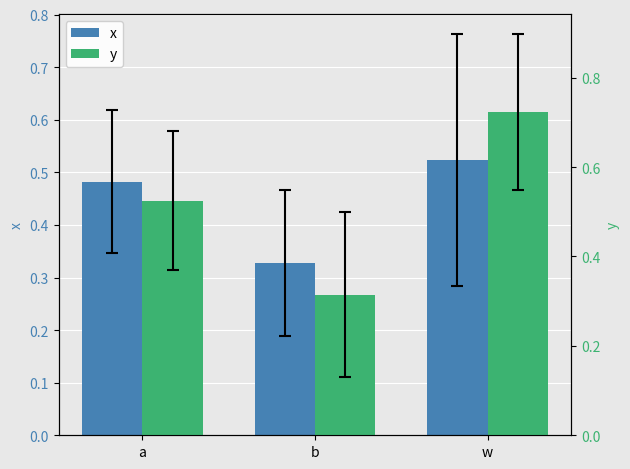

Which series has the widest spread of values?

y